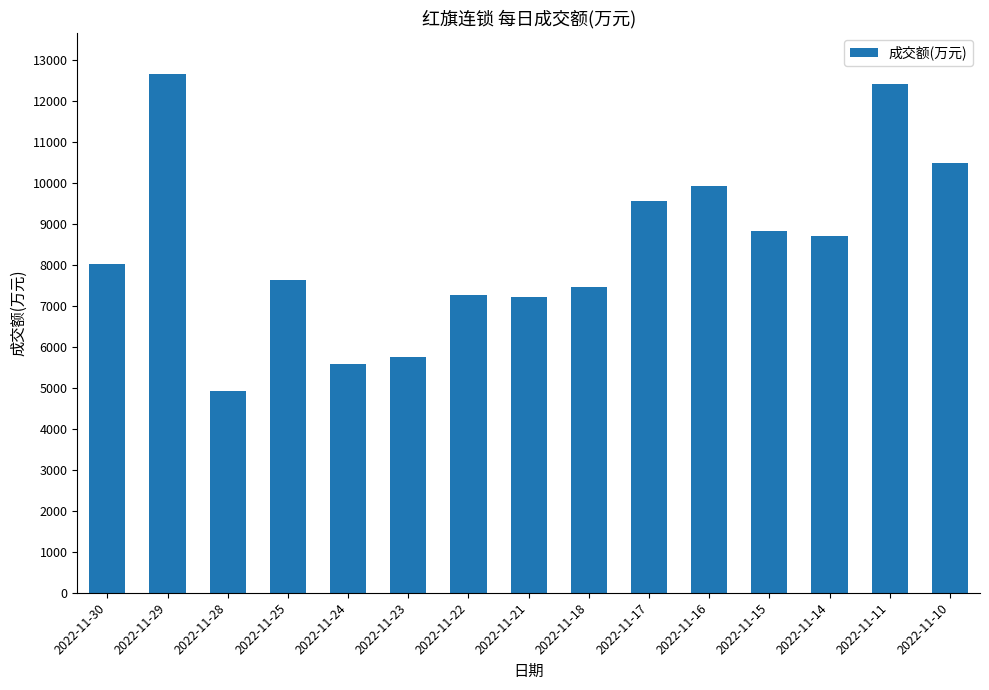

True or false: the data shows 2265 at 2022-11-24.

False